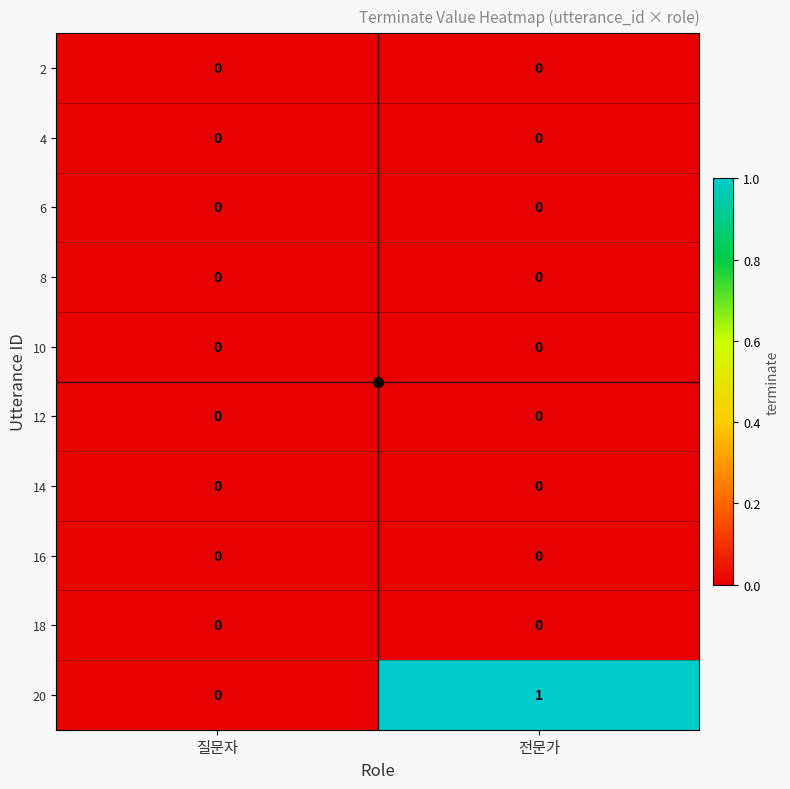

Which series changed the most between 질문자 and 전문가?

20